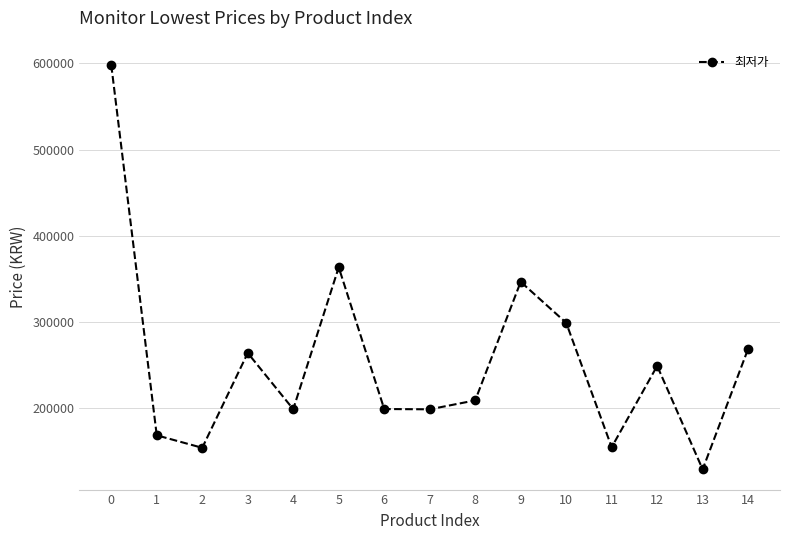

True or false: the data shows 129000 at 13.

True